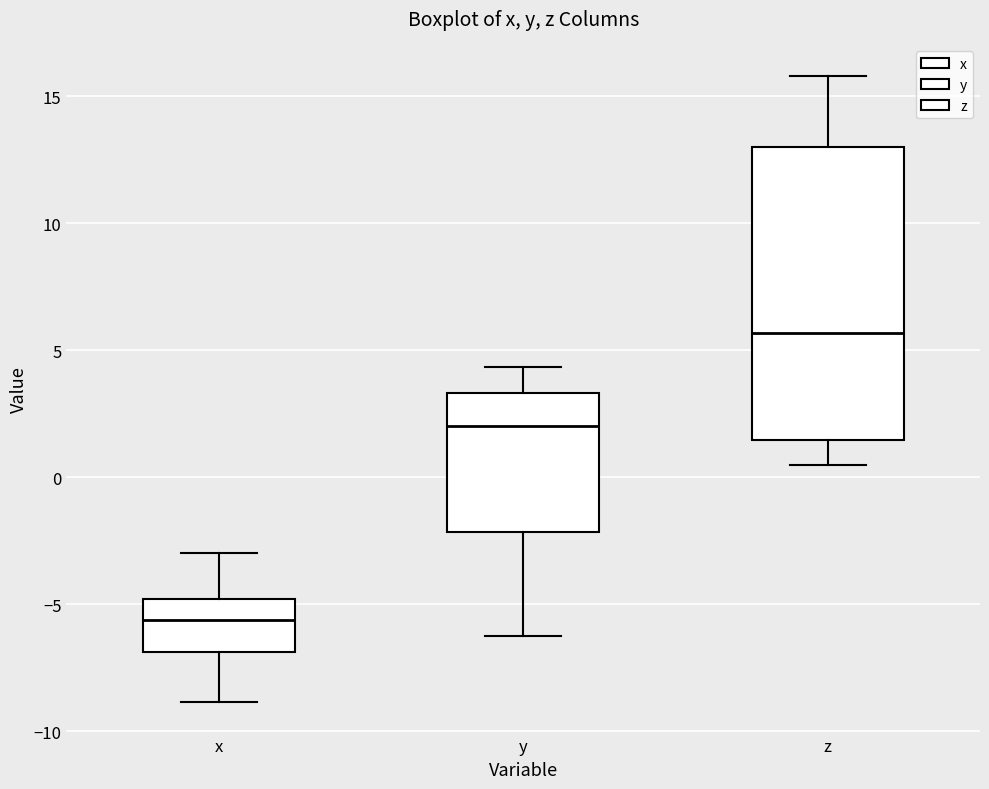

Where does the upper whisker of the box for x end on the y-axis? The values are not printed on the chart, so give them approximately, as read against the axis.

-3.0